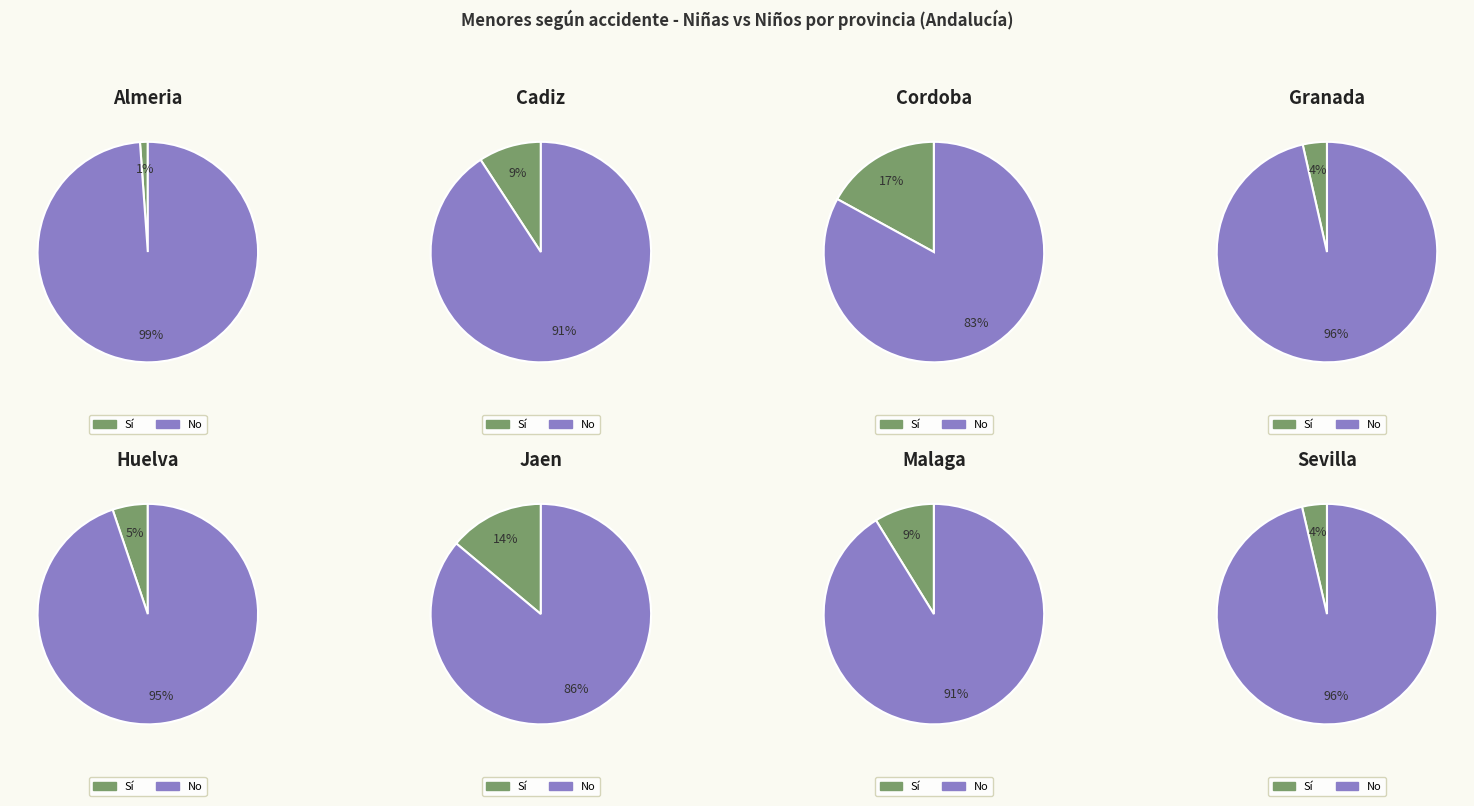

Which slice is the smallest?

Almeria